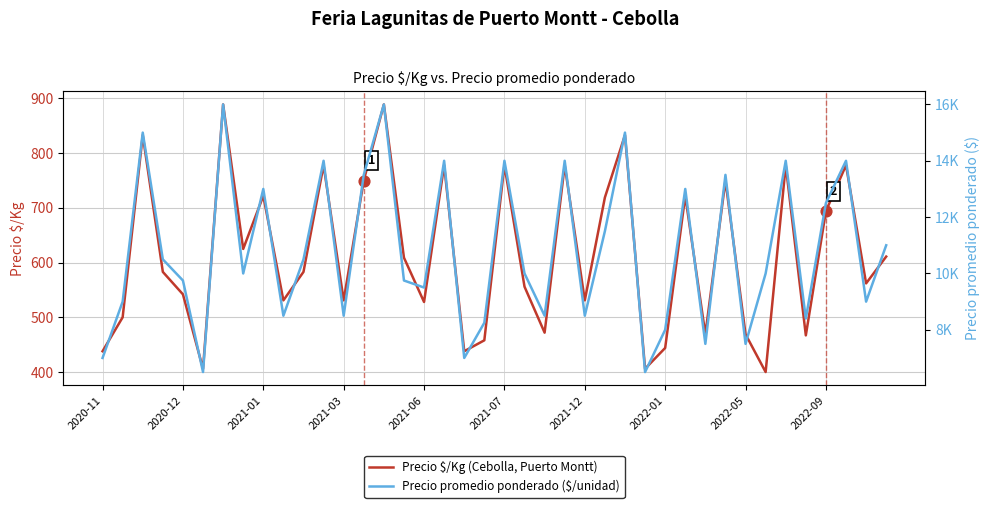

What are all the series names shown in the legend?

Precio $/Kg (Cebolla, Puerto Montt), Precio promedio ponderado ($/unidad)